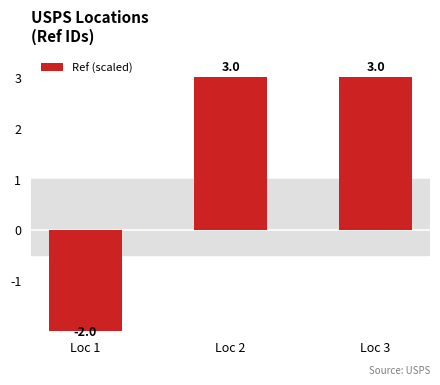

Reading right to left, what are all the values shown in this chart?

Loc 3=3.0	Loc 2=3.0	Loc 1=-2.0